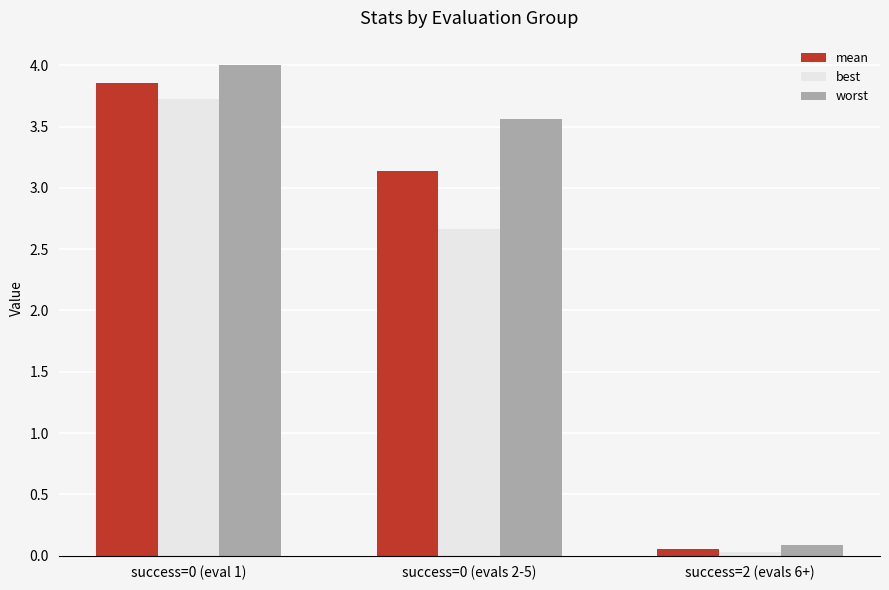

Rank the series at success=0 (evals 2-5) from lowest to highest value.

best, mean, worst